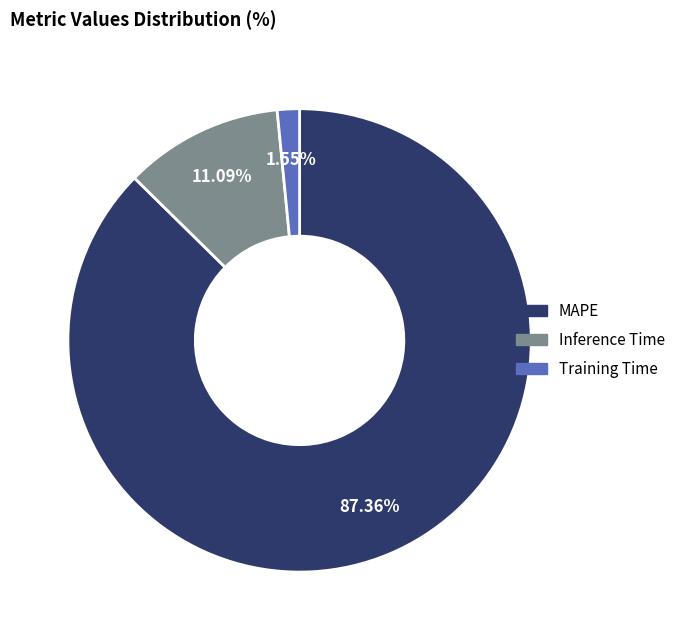

What is the total percentage of Training Time and MAPE?

88.9%